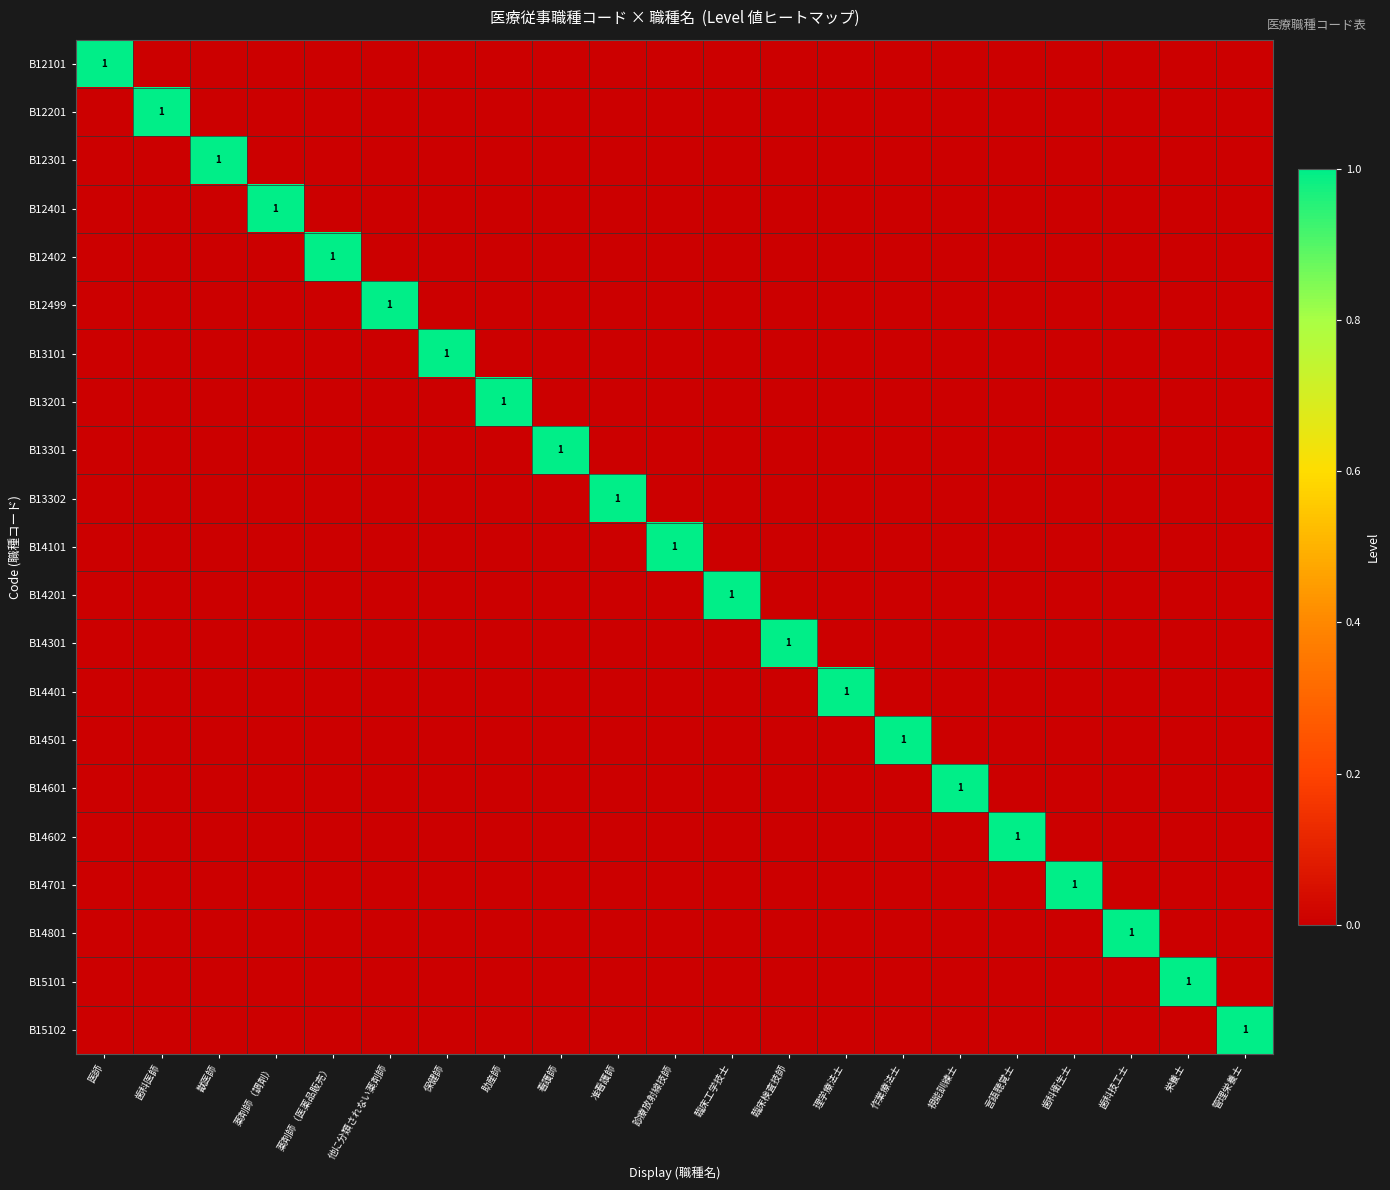

How many distinct data groups are displayed?

21